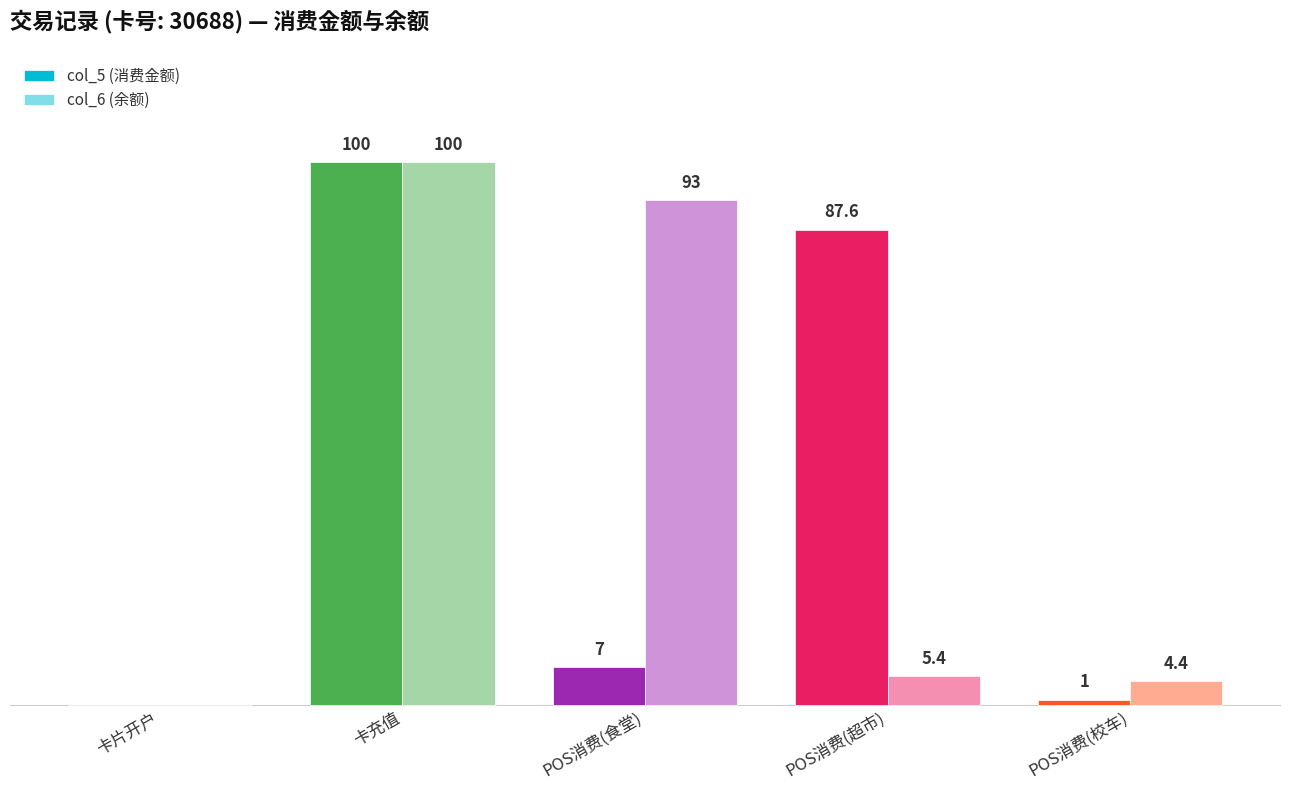

At which category is the sum across all series the highest?

卡充值